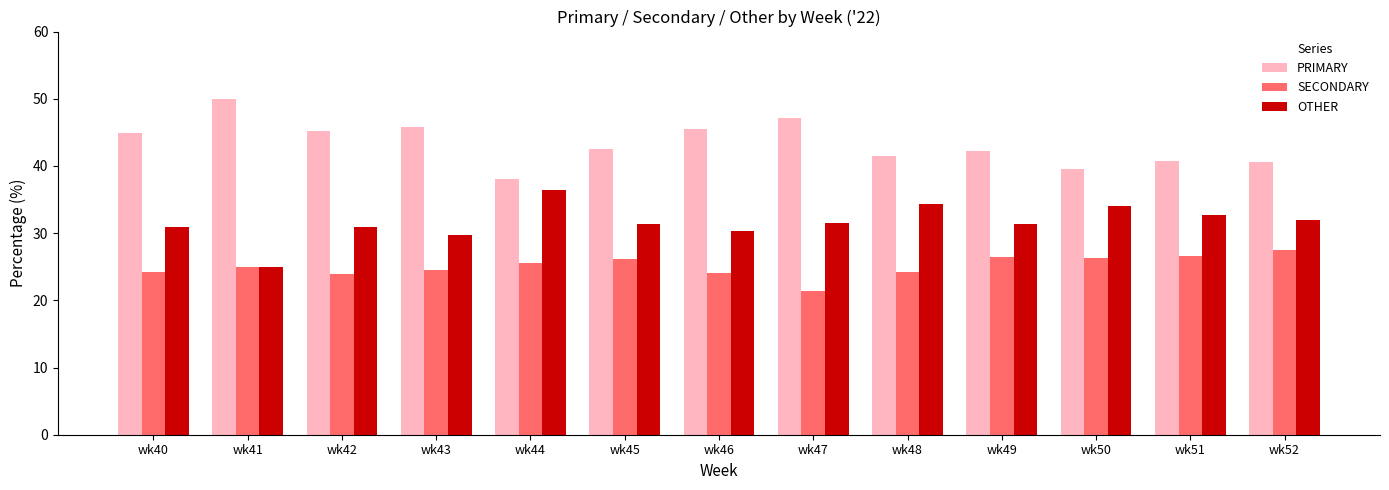

Is the value of SECONDARY at wk40 greater than the value of OTHER at wk46?

No